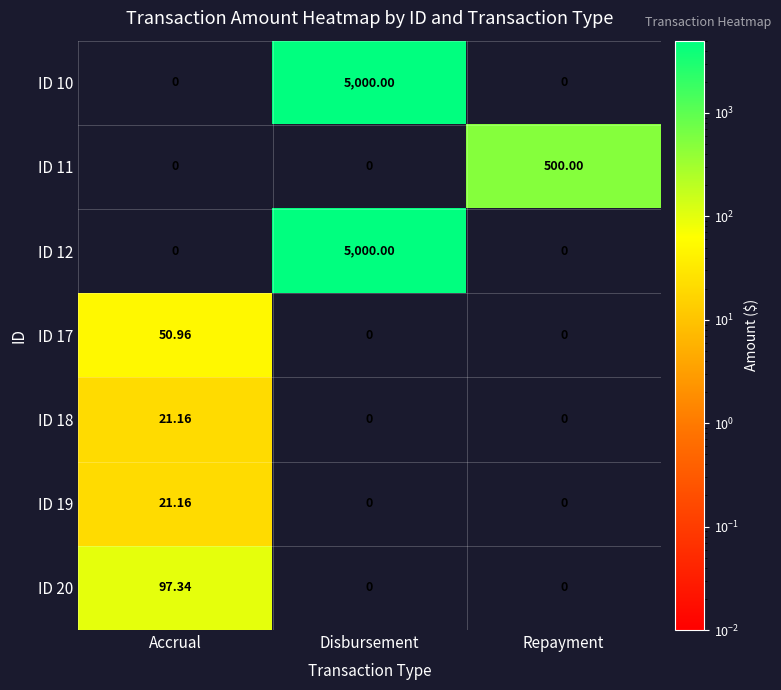

At which label does ID 19 reach its peak?

Accrual